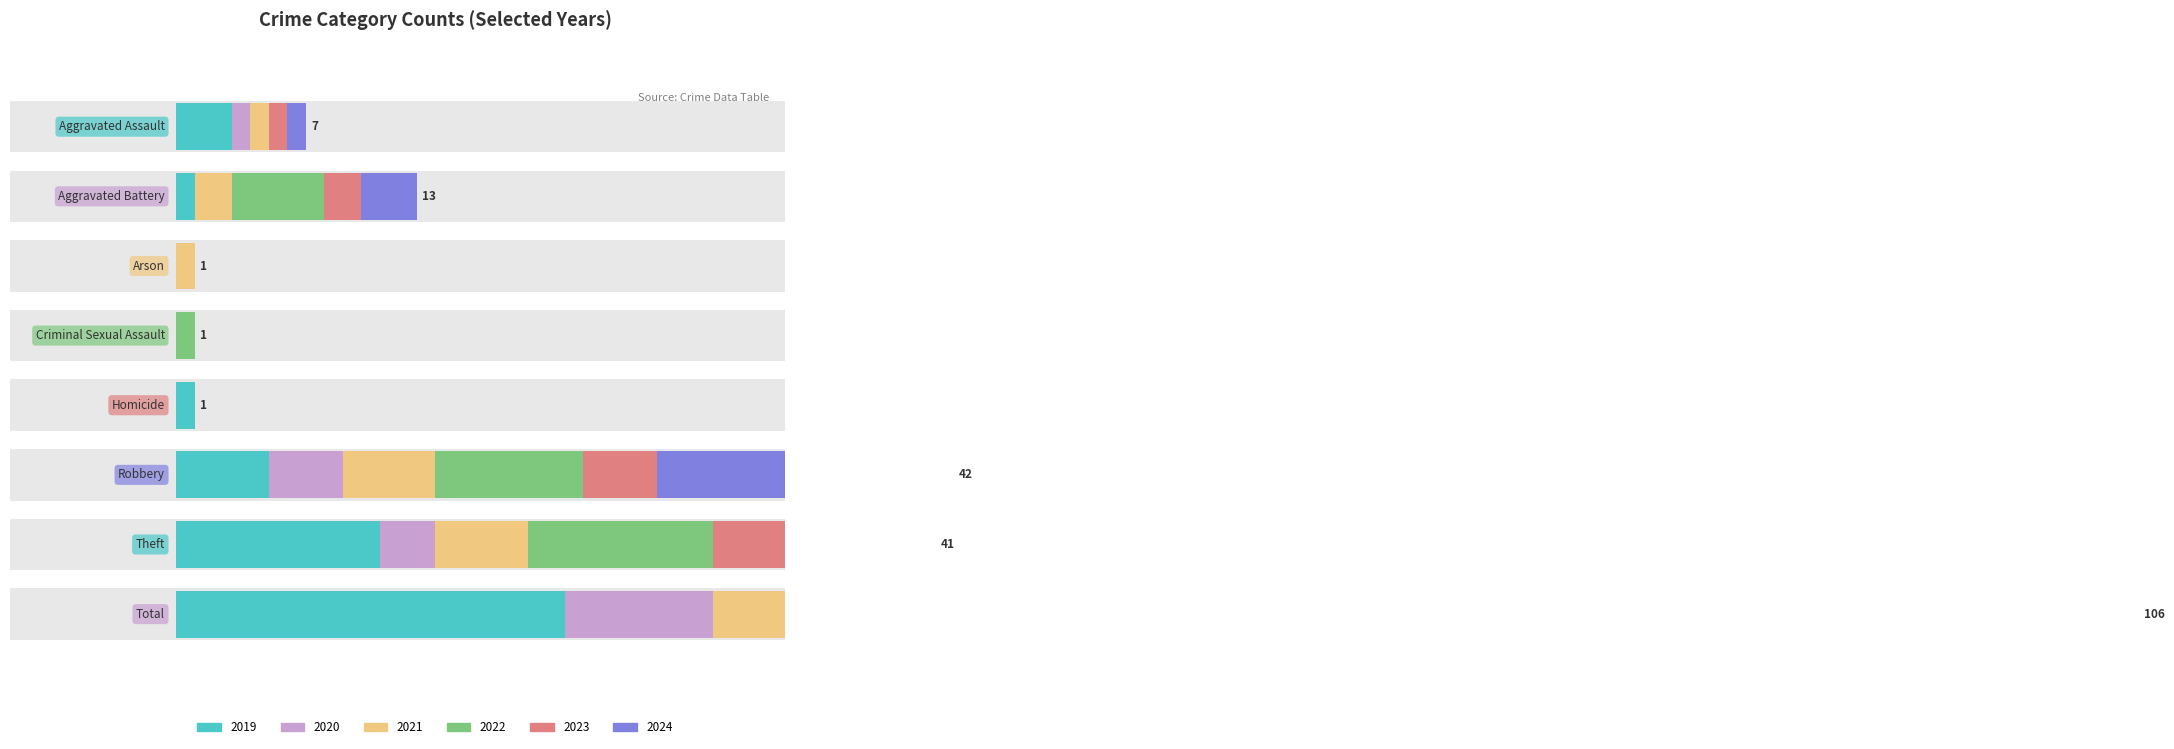

At Criminal Sexual Assault, list the series in order from largest to smallest.

2022, 2019, 2020, 2021, 2023, 2024